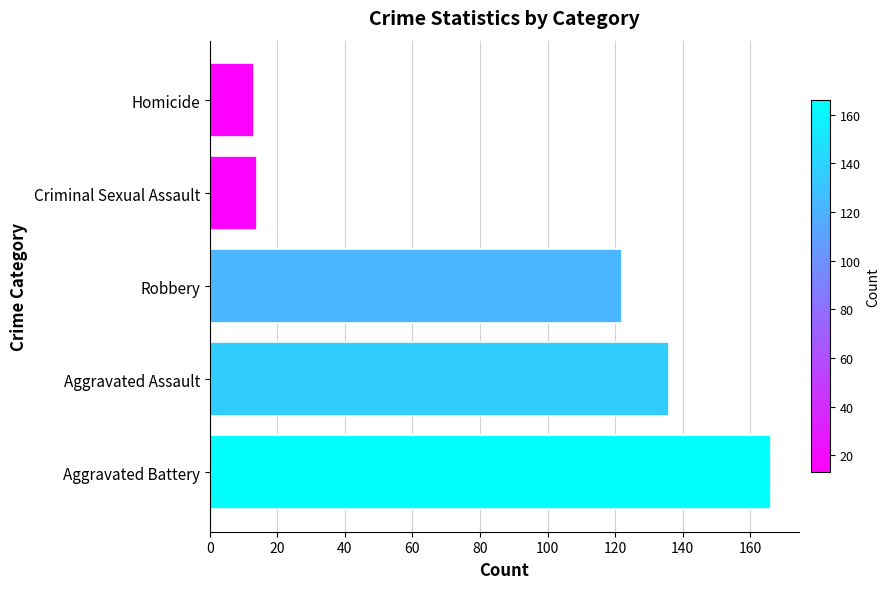

Are the bars grouped side by side (vs. stacked)?

No